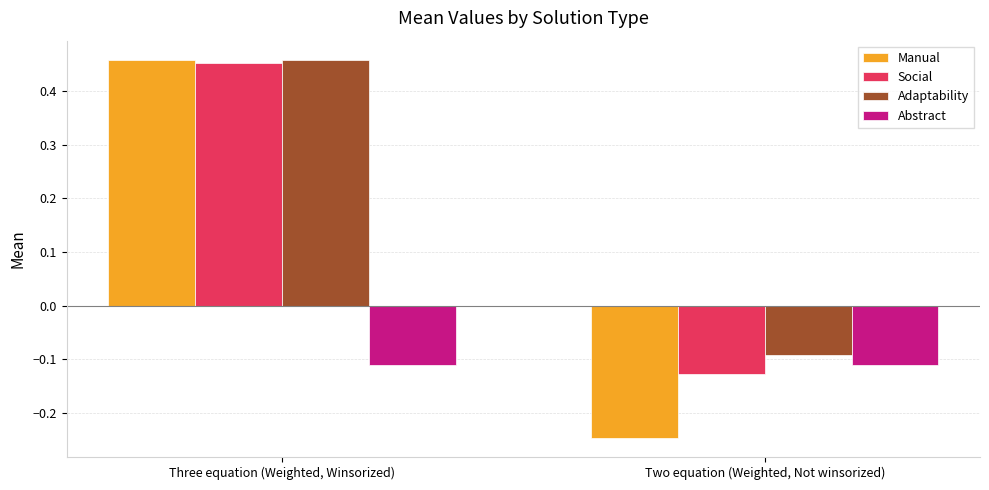

What is the spread (max minus min) of values at Three equation (Weighted, Winsorized)?

0.6